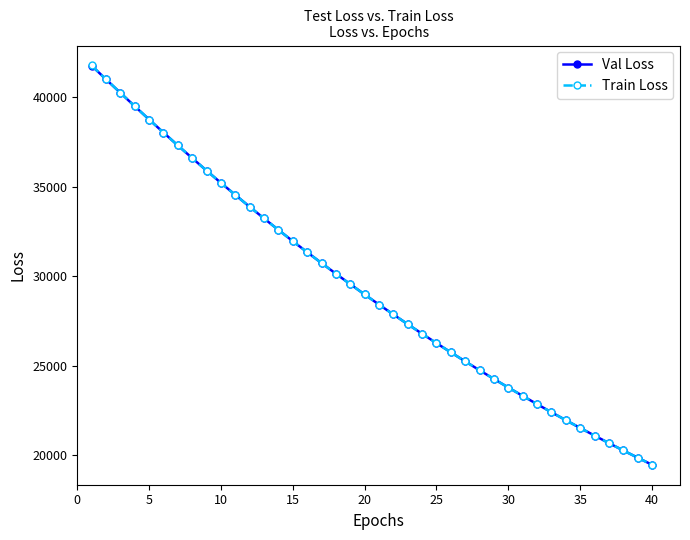

What are all the series names shown in the legend?

Val Loss, Train Loss